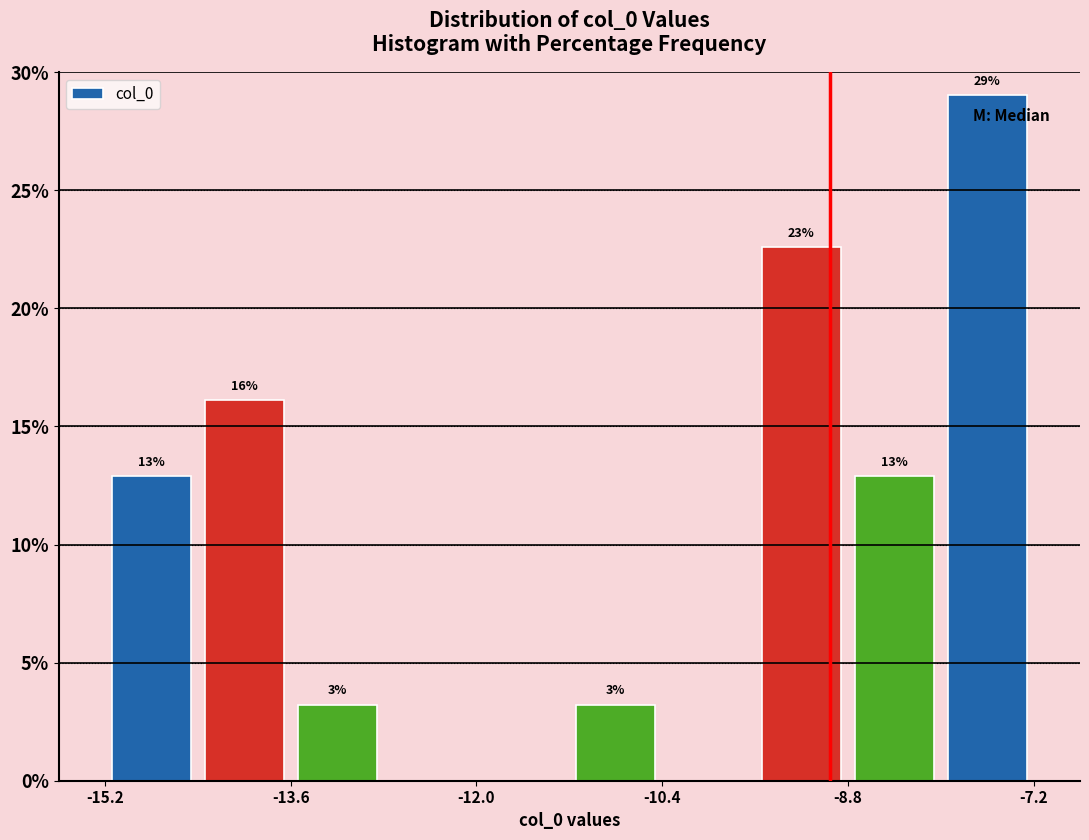

Around what value on the x-axis is the tallest bar? Give the approximate position of its centre, as read against the axis.

-7.6